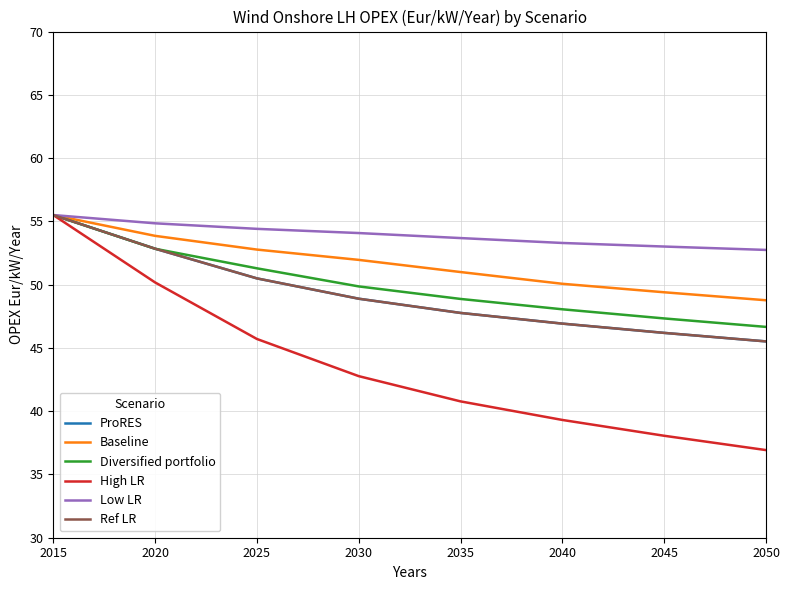

Is this an area chart (filled region under the line)?

No